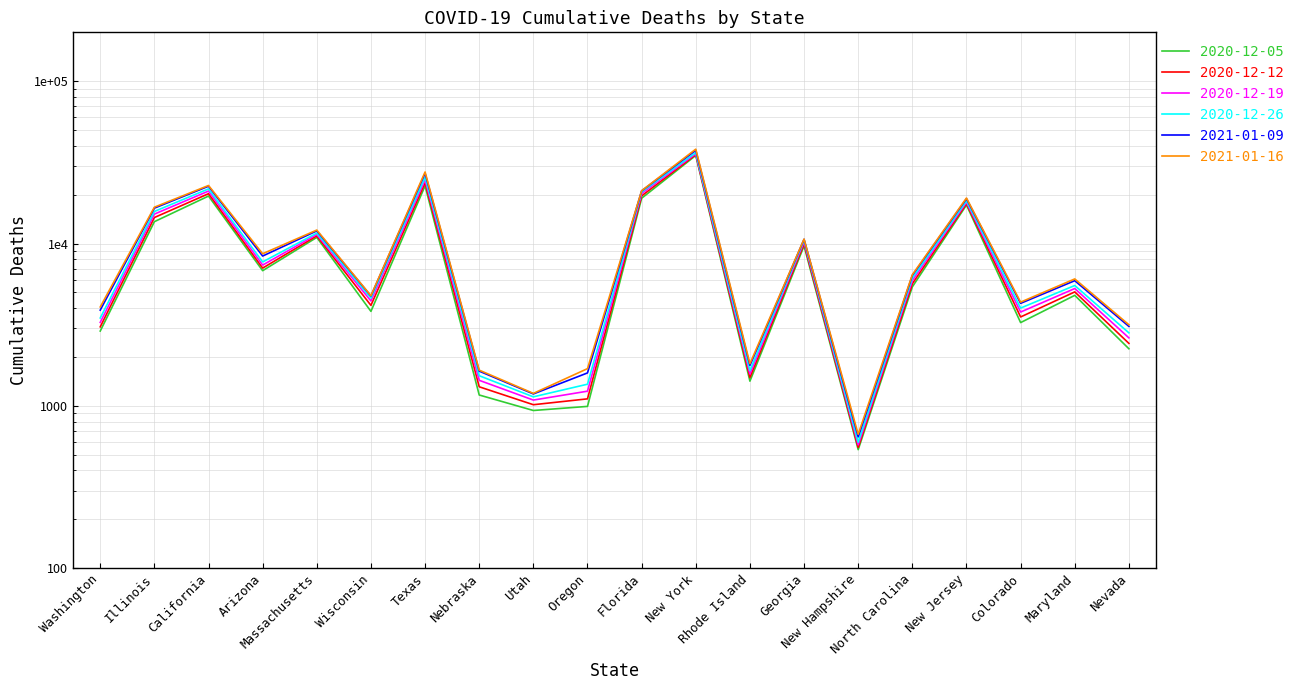

Which series has the widest spread of values?

2021-01-16